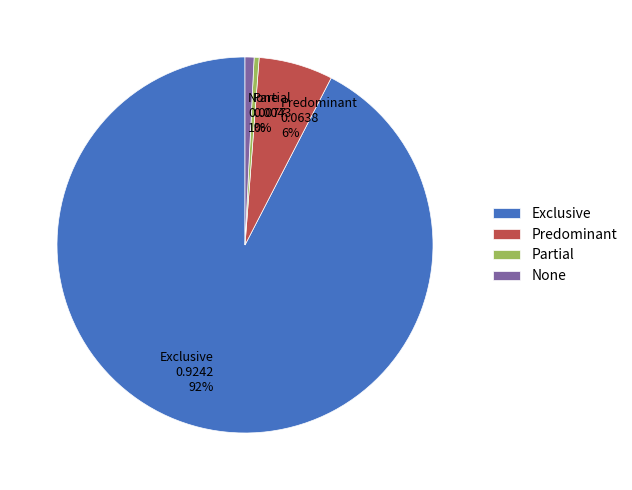

Is it true that Partial is 0% of the pie?

True